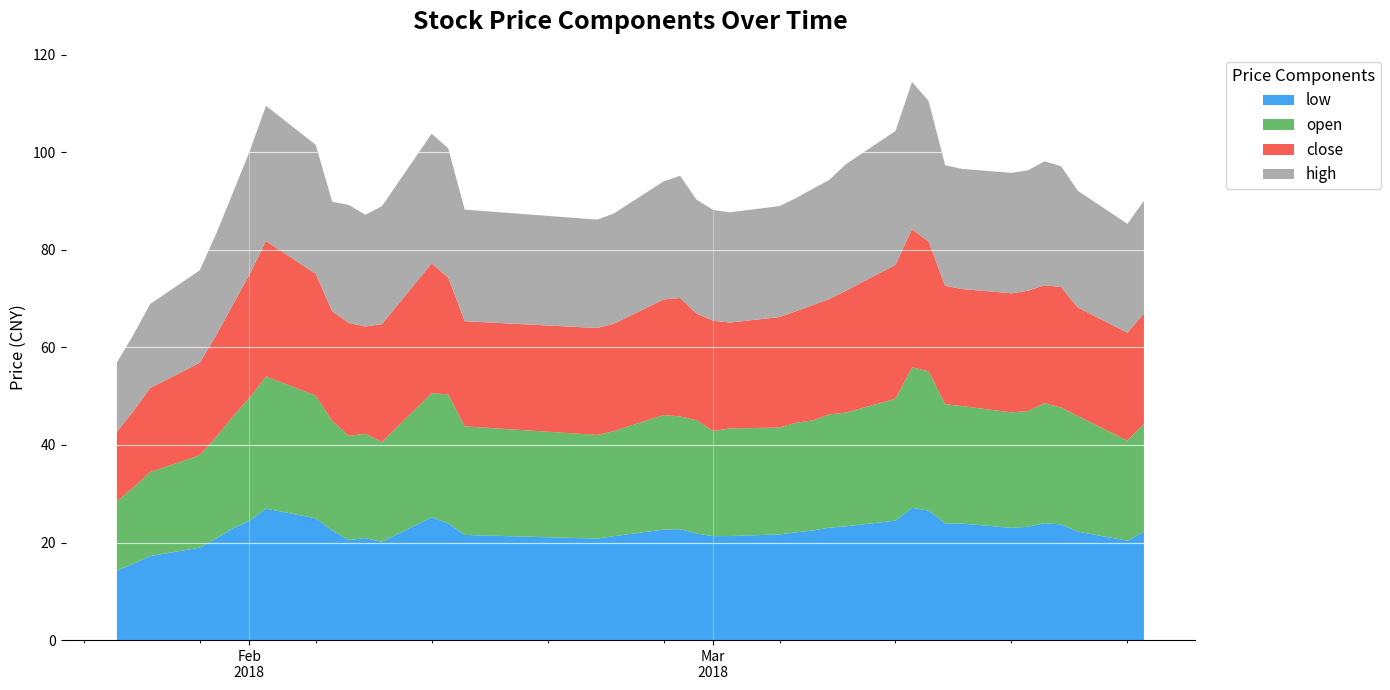

Reading left to right, extract all data points from this chart.

close: 0=14.2	1=15.7	2=17.2	3=18.9	4=20.8	5=22.9	6=25.2	7=27.8	8=25.0	9=22.5	10=23.1	11=22.0	12=24.2	13=26.6	14=23.9	15=21.6	16=21.9	17=22.0	18=23.7	19=24.3	20=21.8	21=22.6	22=21.7	23=22.7	24=22.9	25=23.6	26=23.6	27=25.0	28=27.5	29=28.3	30=26.6	31=24.3	32=24.0	33=24.4	34=24.7	35=24.2	36=24.7	37=22.2	38=22.1	39=22.6
high: 0=14.2	1=15.7	2=17.2	3=18.9	4=20.8	5=22.9	6=25.2	7=27.8	8=26.4	9=22.5	10=24.2	11=22.9	12=24.2	13=26.6	14=26.5	15=22.9	16=22.2	17=22.6	18=24.2	19=25.1	20=23.4	21=22.7	22=22.6	23=22.8	24=23.2	25=23.9	26=24.4	27=25.9	28=27.5	29=30.2	30=28.8	31=24.7	32=24.6	33=24.7	34=24.7	35=25.4	36=24.8	37=23.9	38=22.3	39=23.1
open: 0=14.2	1=15.7	2=17.2	3=18.9	4=20.8	5=22.9	6=25.2	7=27.1	8=25.2	9=22.5	10=21.4	11=21.4	12=20.4	13=25.4	14=26.4	15=22.3	16=21.2	17=21.5	18=23.5	19=23.1	20=23.2	21=21.6	22=22.1	23=21.9	24=22.5	25=22.6	26=23.2	27=23.3	28=25.0	29=28.8	30=28.6	31=24.4	32=24.1	33=23.7	34=23.7	35=24.6	36=23.9	37=23.7	38=20.5	39=22.2
low: 0=14.2	1=15.7	2=17.2	3=18.9	4=20.8	5=22.9	6=24.4	7=26.9	8=25.0	9=22.5	10=20.5	11=20.9	12=20.2	13=25.2	14=23.9	15=21.6	16=20.8	17=21.3	18=22.6	19=22.7	20=21.8	21=21.3	22=21.3	23=21.7	24=22.1	25=22.5	26=23.1	27=23.3	28=24.5	29=27.1	30=26.6	31=23.9	32=23.9	33=23.0	34=23.2	35=24.0	36=23.7	37=22.2	38=20.4	39=22.2